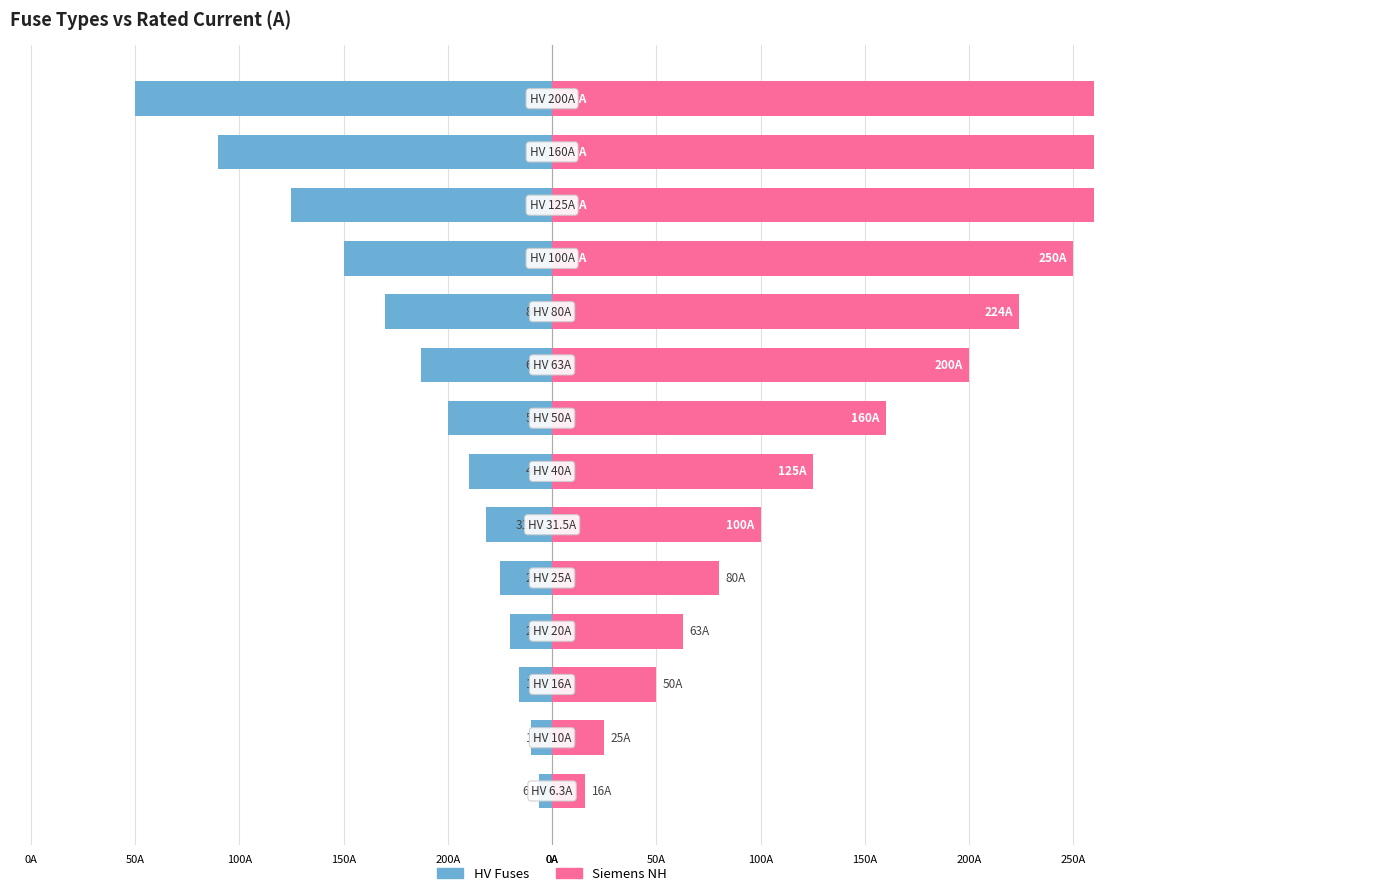

List the series in order of their peak value, lowest first.

HV Fuses, Siemens NH